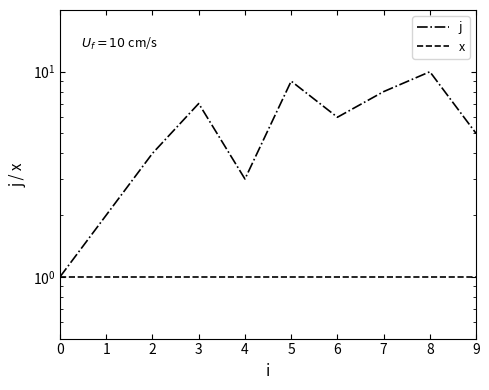

What is the smallest value displayed?

1